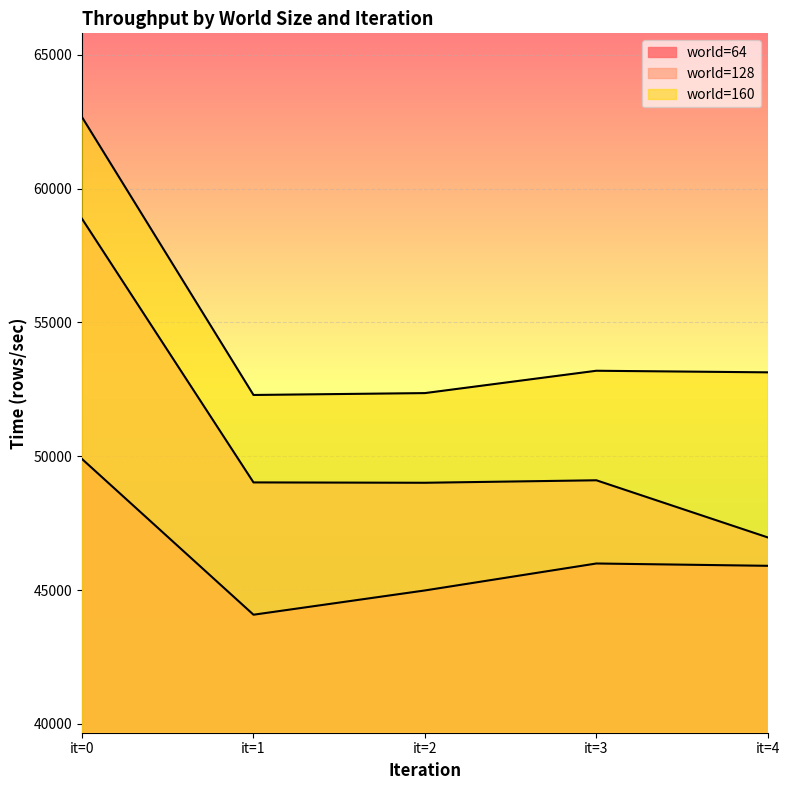

Rank the series at it=0 from highest to lowest value.

world=160, world=128, world=64